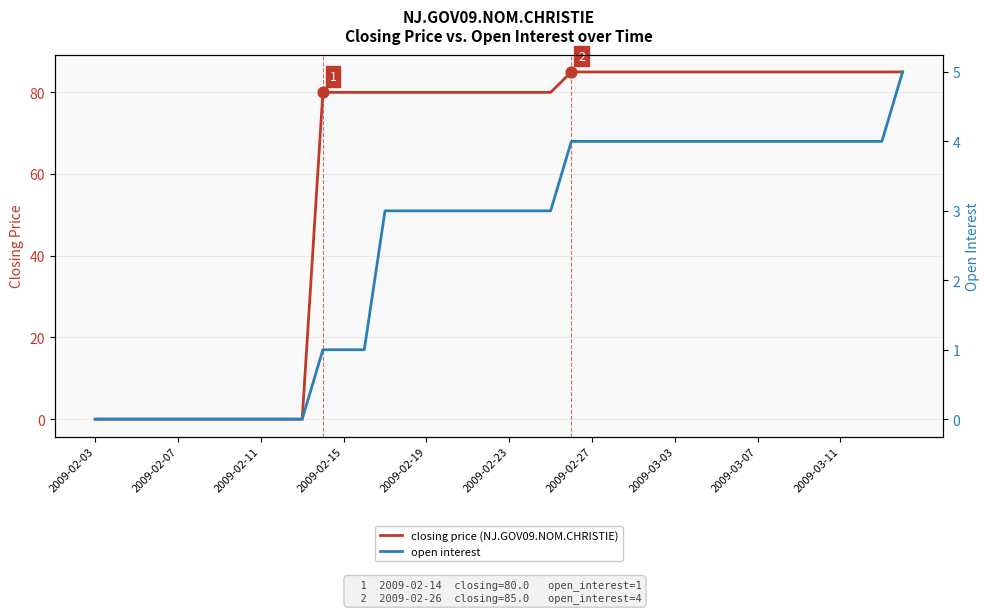

At which category is the sum across all series the highest?

39